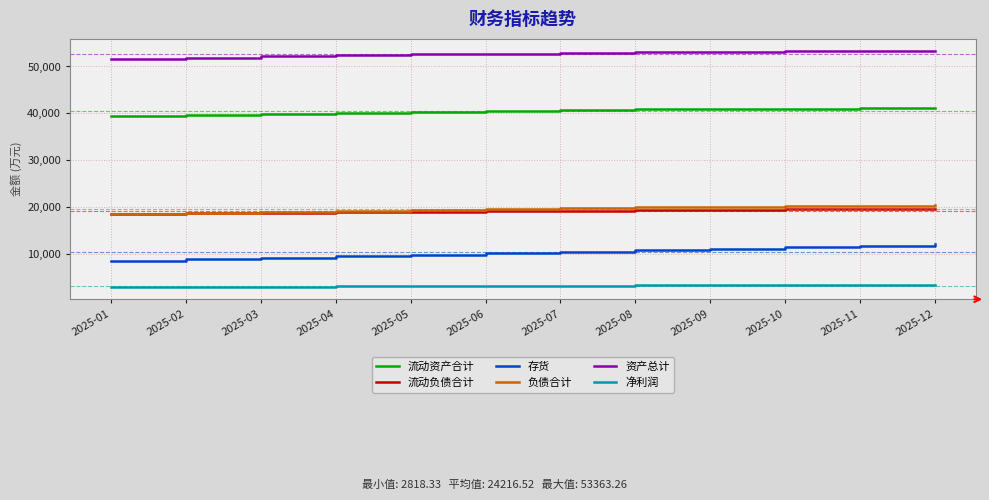

What is the total value across all series at 2025-07?

146235.1